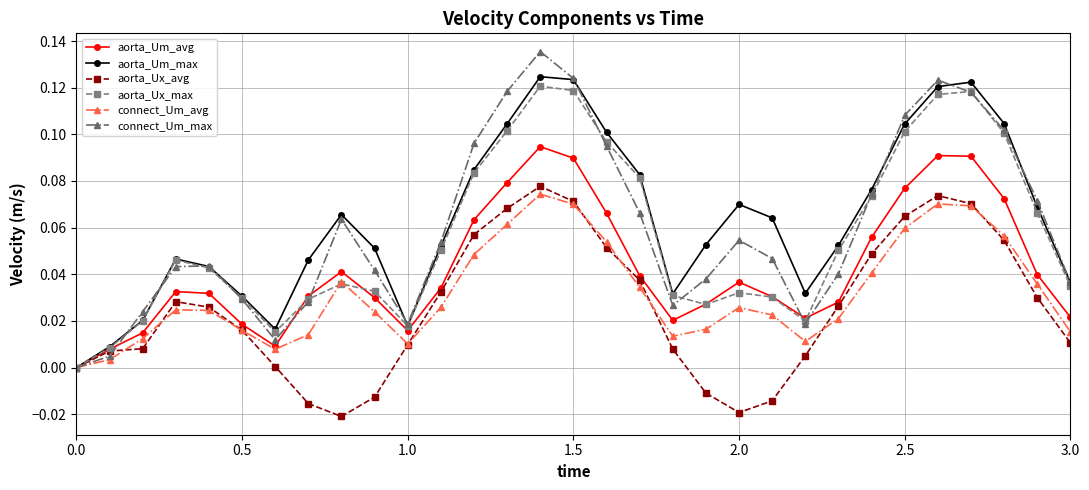

True or false: connect_Um_max has more than 2 interior local peaks.

True